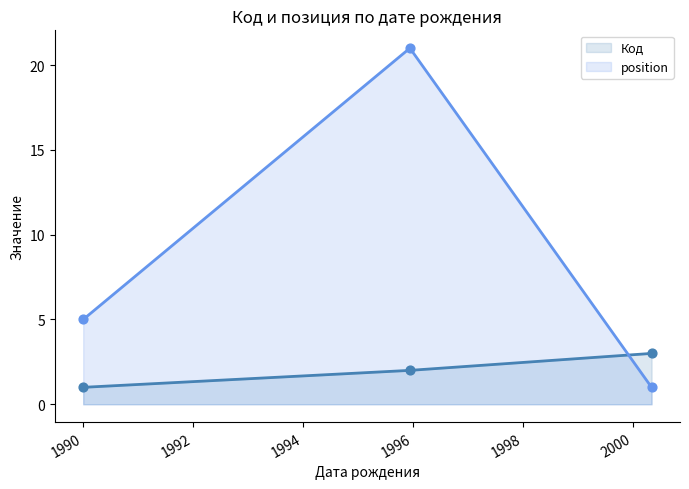

What is the greatest value displayed?

21